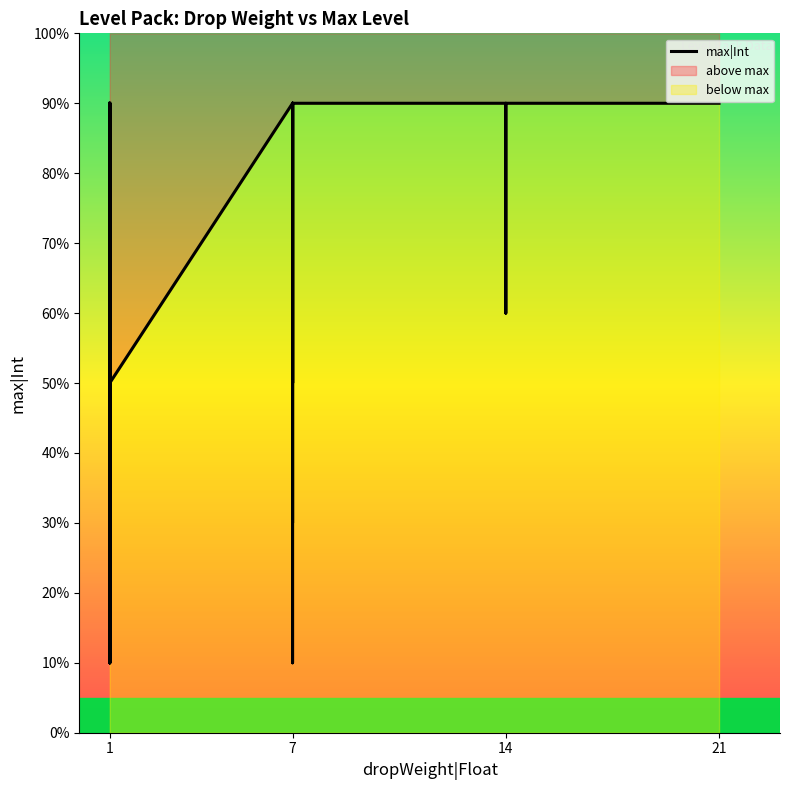

Between 1 and 7, which is larger?

7